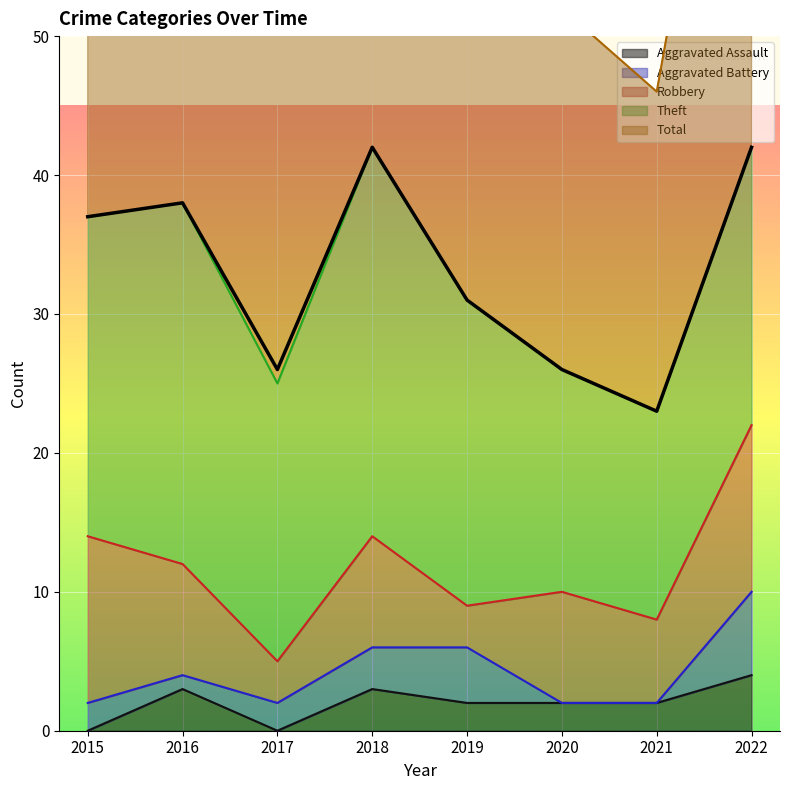

Is it true that Aggravated Assault equals 2 at 2020?

True